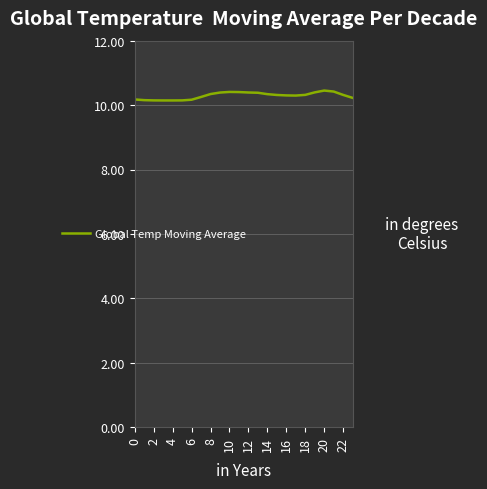

At which category does the chart reach its peak across all series?

20